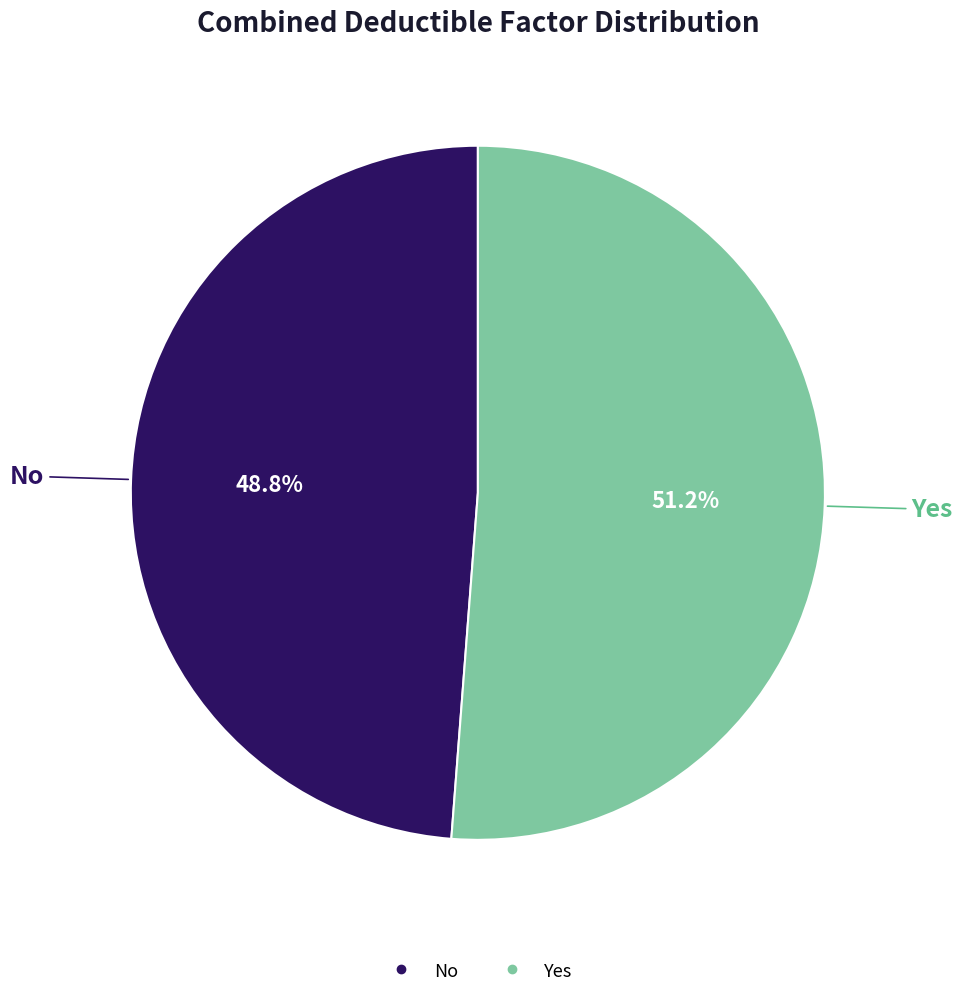

Which has a higher value, Yes or No?

Yes